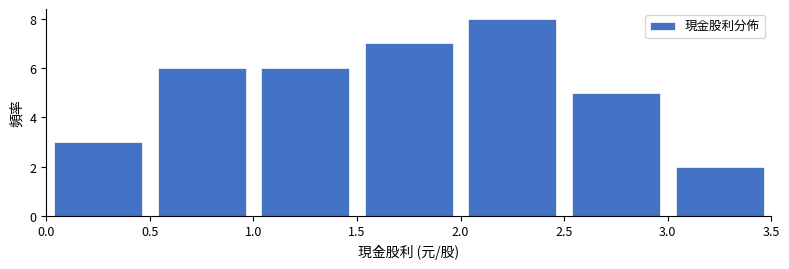

How tall is the bar that spans 0.5 to 1.0 on the x-axis? The values are not printed on the chart, so give them approximately, as read against the axis.

6